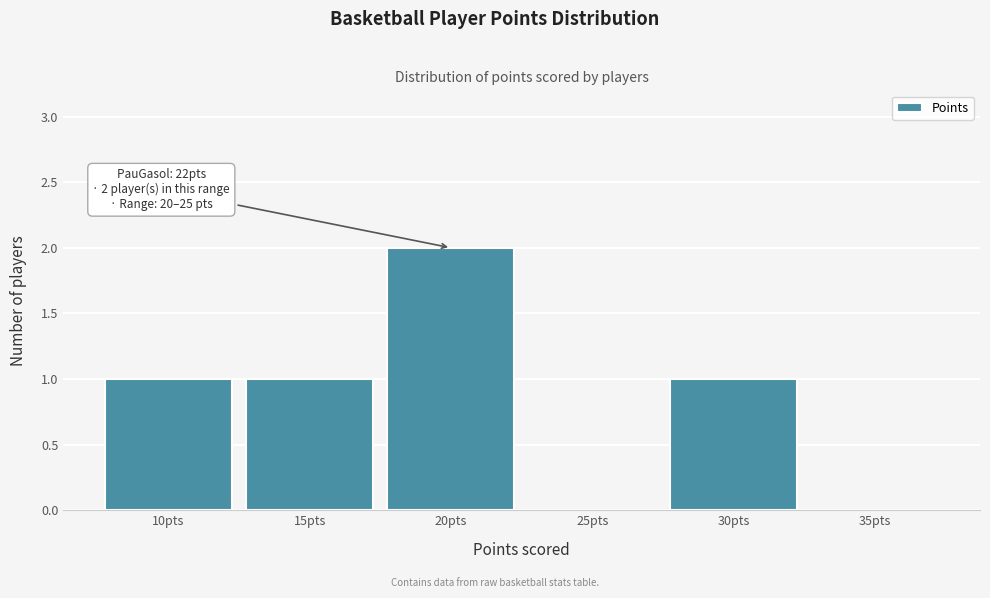

Reading left to right, what are all the values shown in this chart?

10pts=1	15pts=1	20pts=2	25pts=0	30pts=1	35pts=0